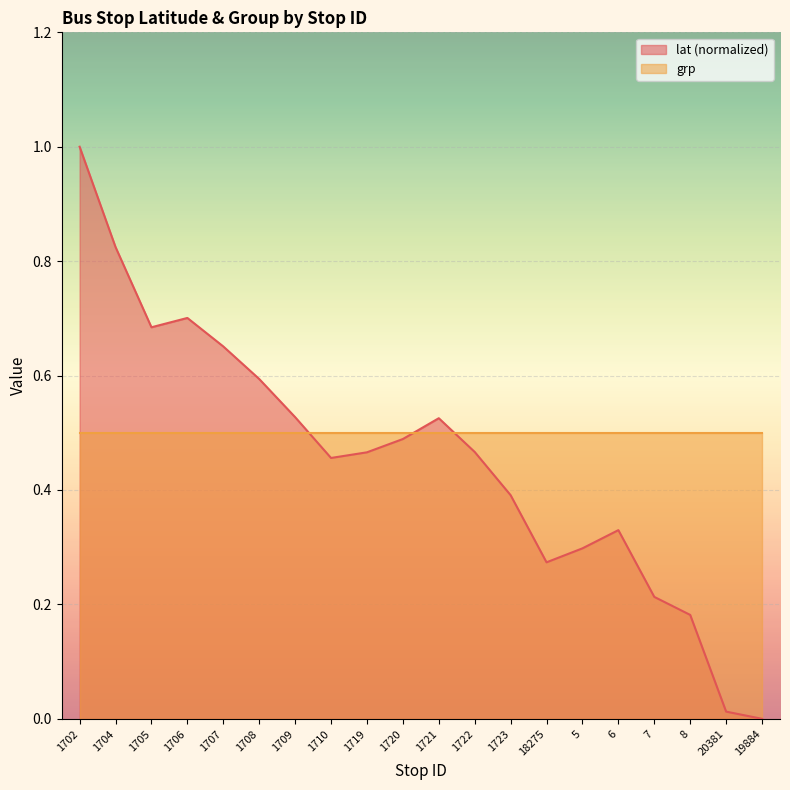

What is the change in value from 1721 to 19884?

-0.5